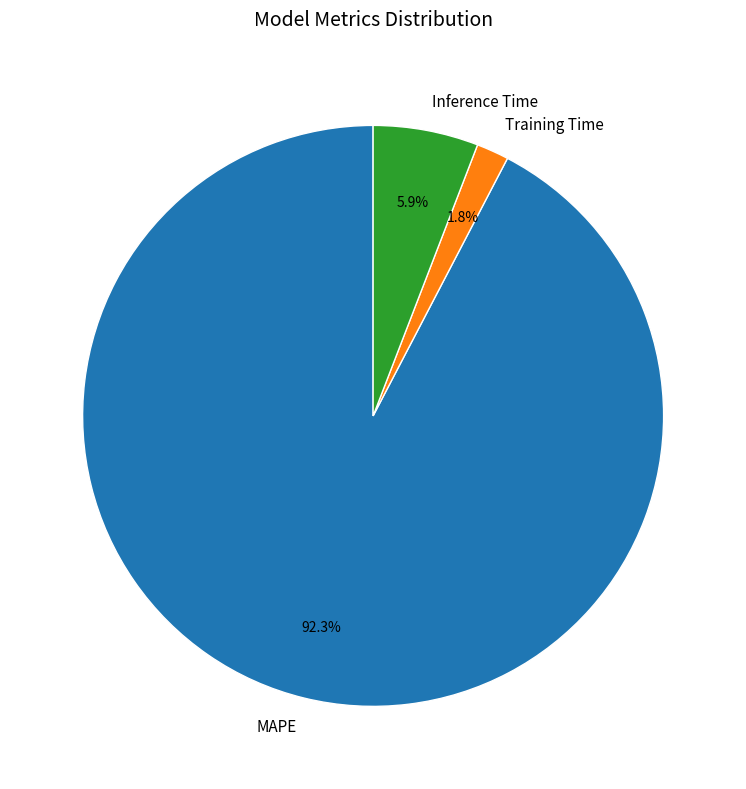

Is it true that Training Time is 2% of the pie?

True